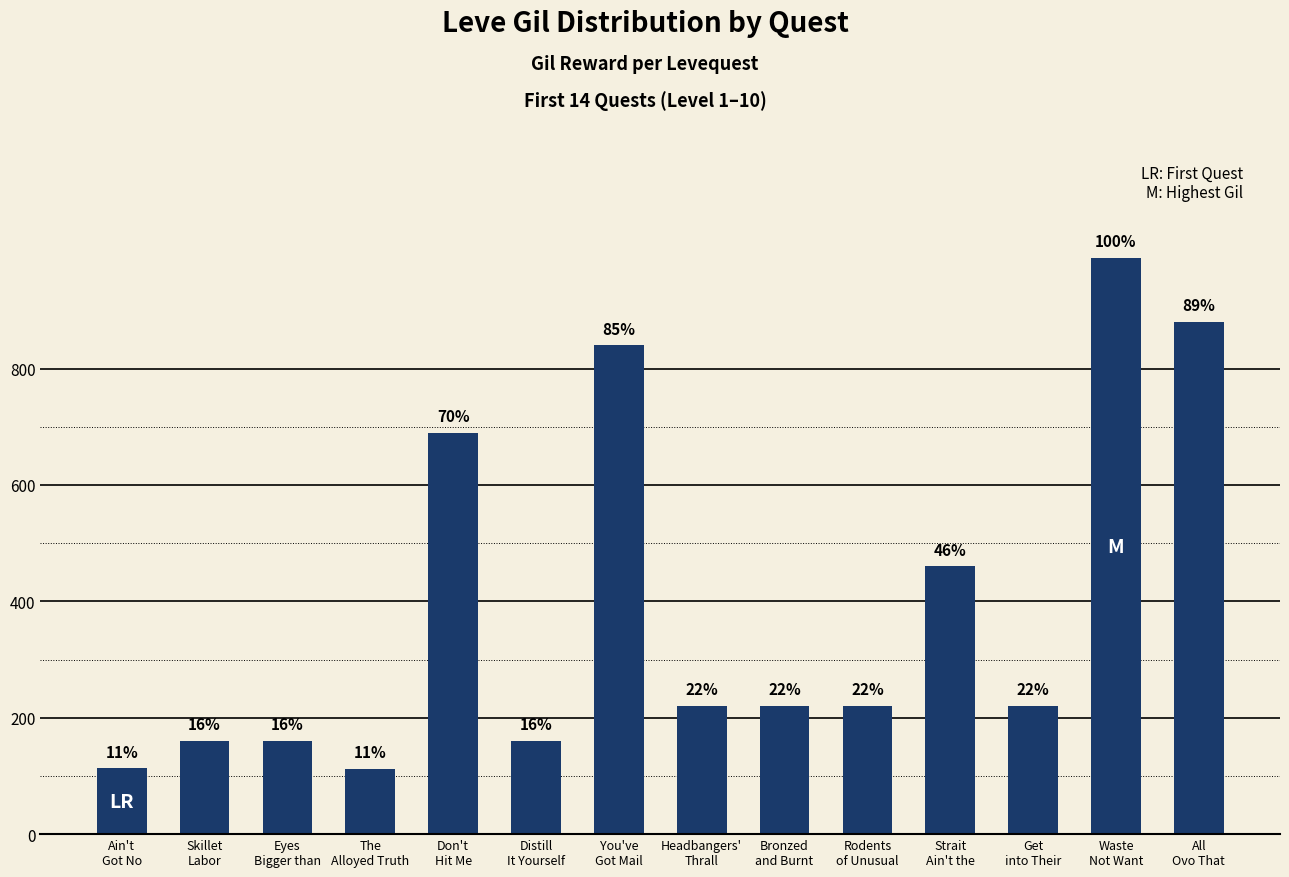

Does the chart contain any negative values?

No